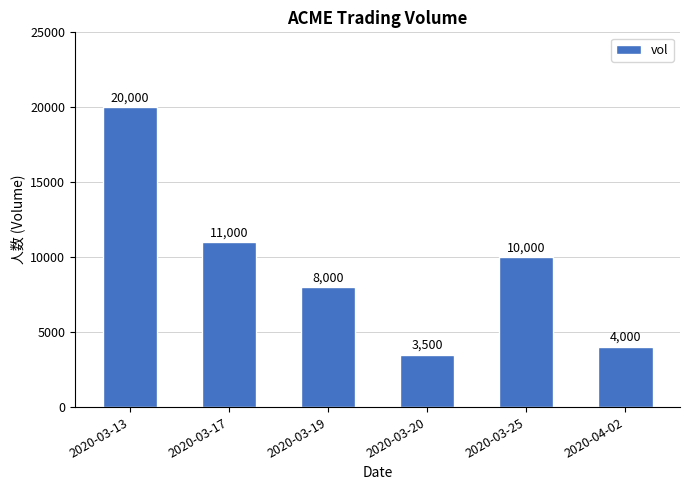

Reading left to right, list all the values displayed in this chart.

2020-03-13=20000	2020-03-17=11000	2020-03-19=8000	2020-03-20=3500	2020-03-25=10000	2020-04-02=4000